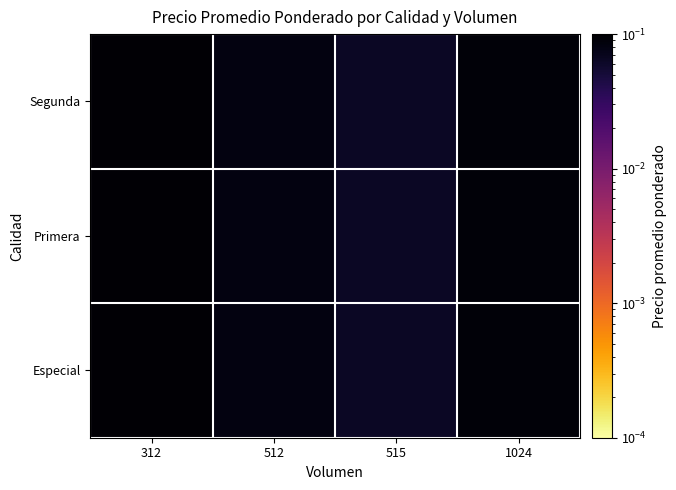

Reading right to left, list all the values displayed in this chart.

Especial: 1024=0.1	515=0.1	512=0.1	312=0.1
Primera: 1024=0.1	515=0.1	512=0.1	312=0.1
Segunda: 1024=0.1	515=0.1	512=0.1	312=0.1